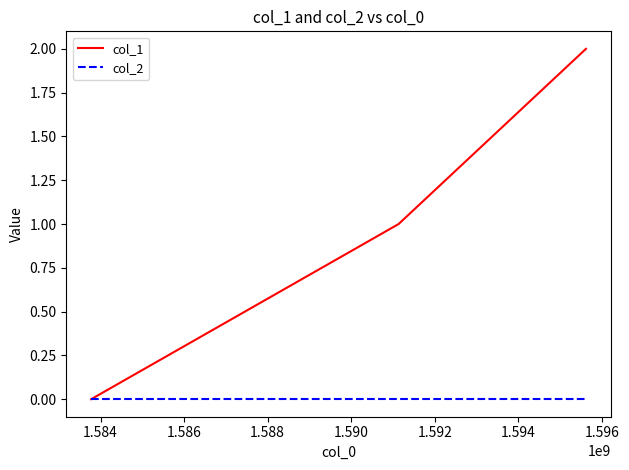

Which series has the widest spread of values?

col_1